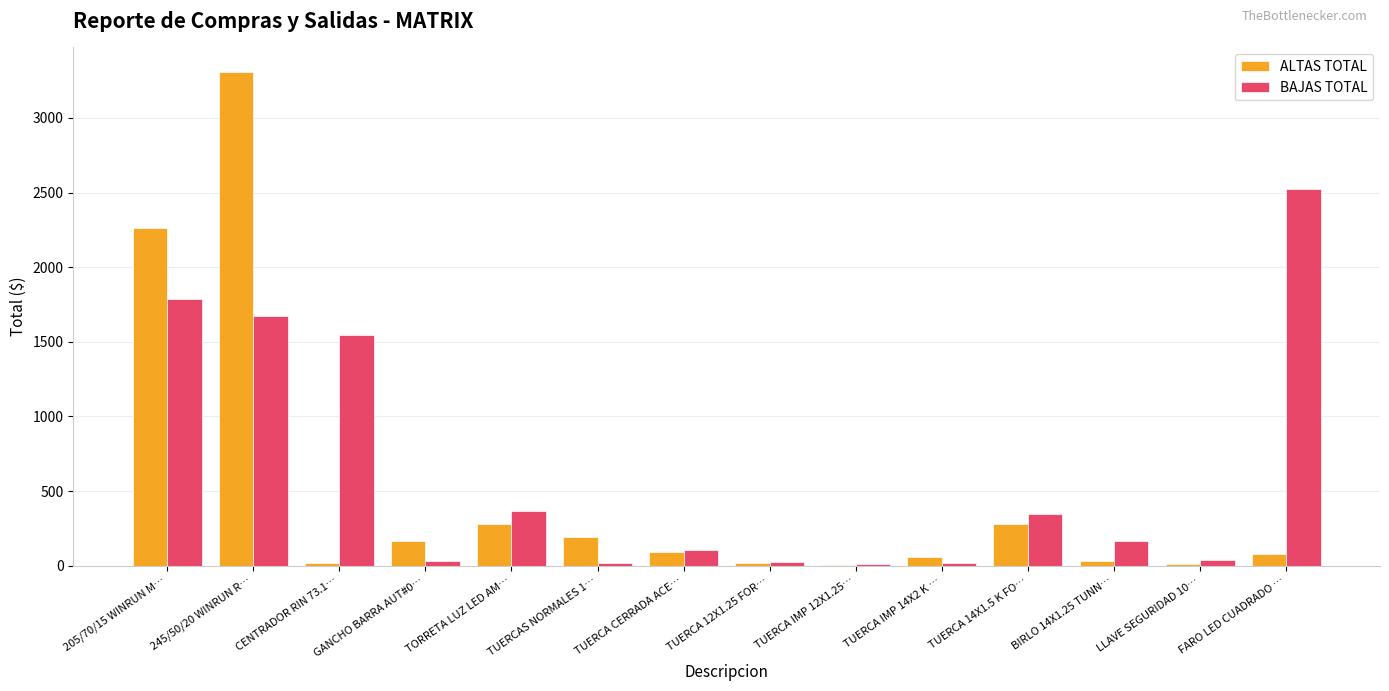

What is the maximum value for ALTAS TOTAL?

3306.9